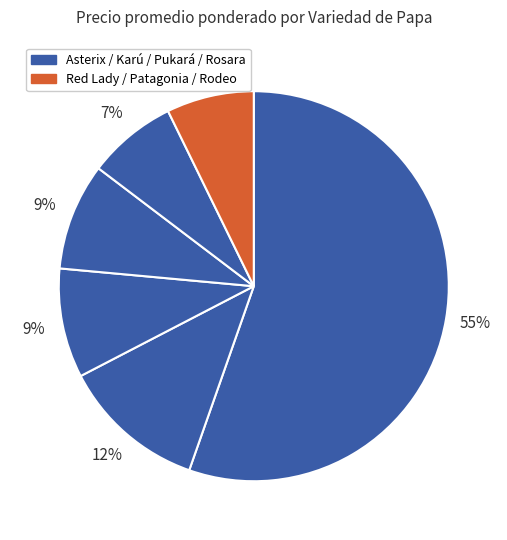

Count the number of slices in the pie.

6